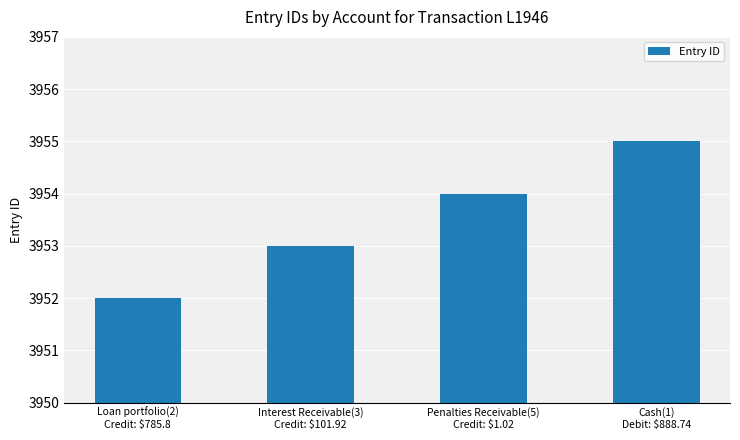

Rank the categories by value from highest to lowest.

Cash(1)
Debit: $888.74, Penalties Receivable(5)
Credit: $1.02, Interest Receivable(3)
Credit: $101.92, Loan portfolio(2)
Credit: $785.8